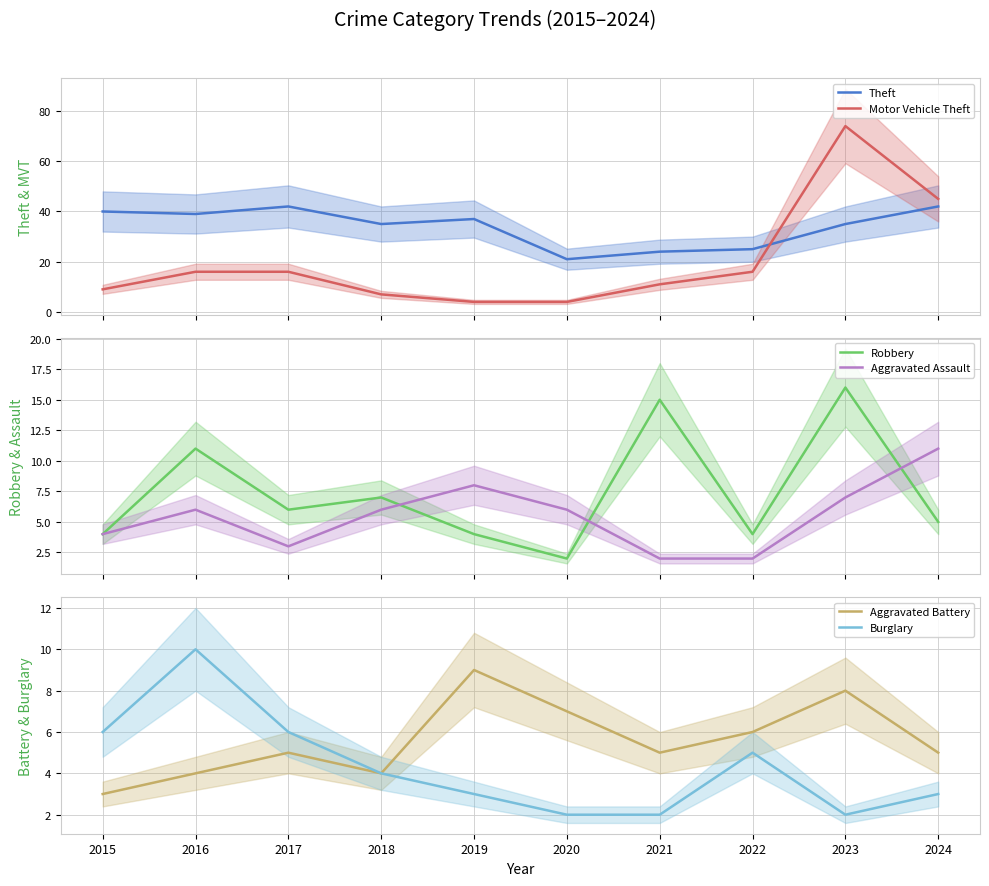

Is this an area chart (filled region under the line)?

No